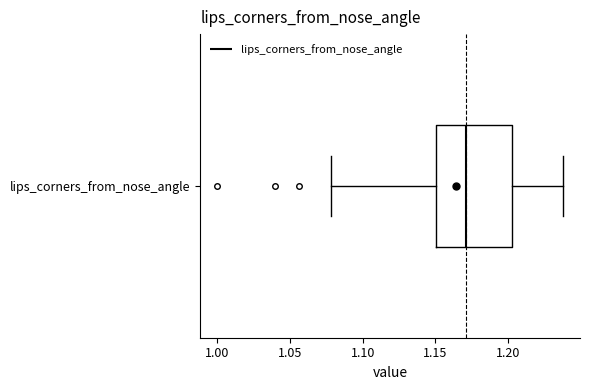

Transcribe this box plot: give where the median line is, the range the box spans, and where the two whiskers end, as read against the x-axis. The values are not printed on the chart, so give them approximately, as read against the axis.

median 1.170, box 1.150 to 1.205, whiskers 1.080 to 1.240